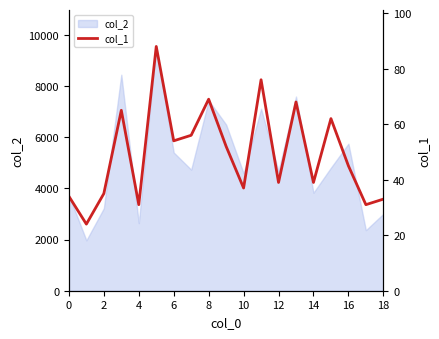

What is the sum of all values?

938